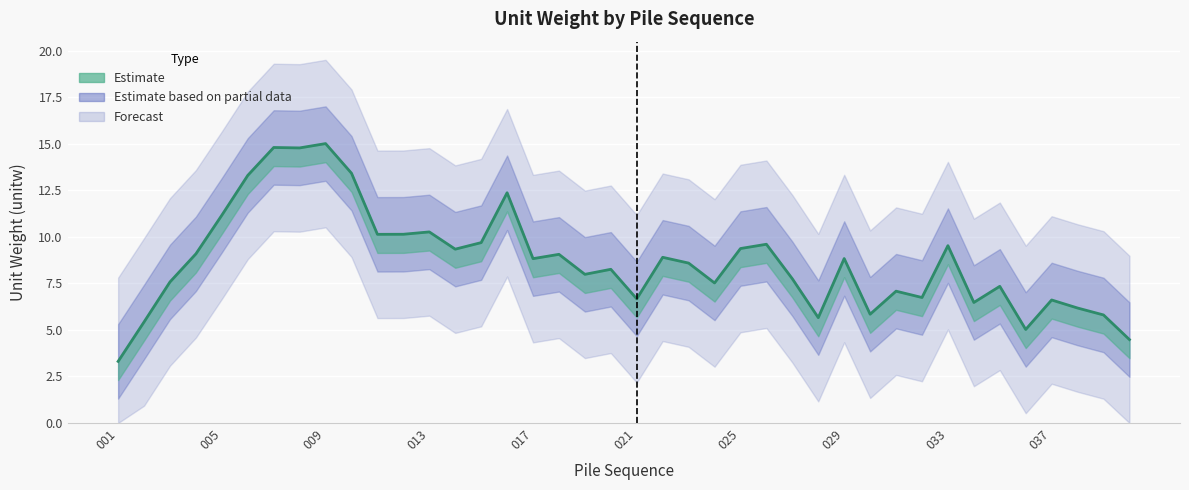

How many values exceed 10?

20